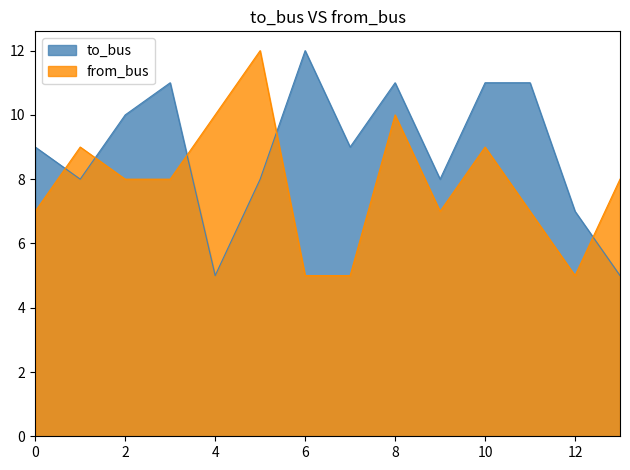

Reading left to right, what are all the values shown in this chart?

to_bus: 0=9	1=8	2=10	3=11	4=5	5=8	6=12	7=9	8=11	9=8	10=11	11=11	12=7	13=5
from_bus: 0=7	1=9	2=8	3=8	4=10	5=12	6=5	7=5	8=10	9=7	10=9	11=7	12=5	13=8